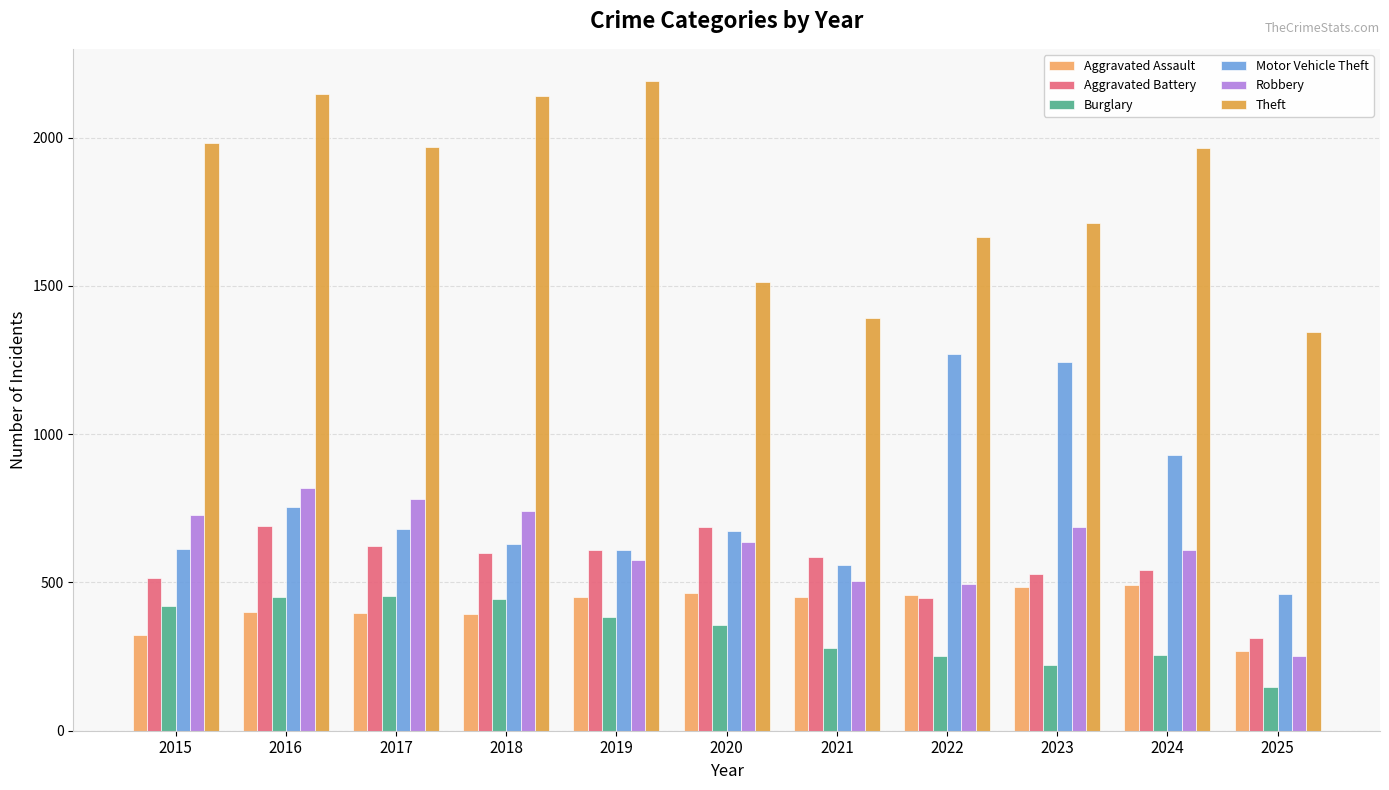

What is the lowest value of the Robbery series?

252